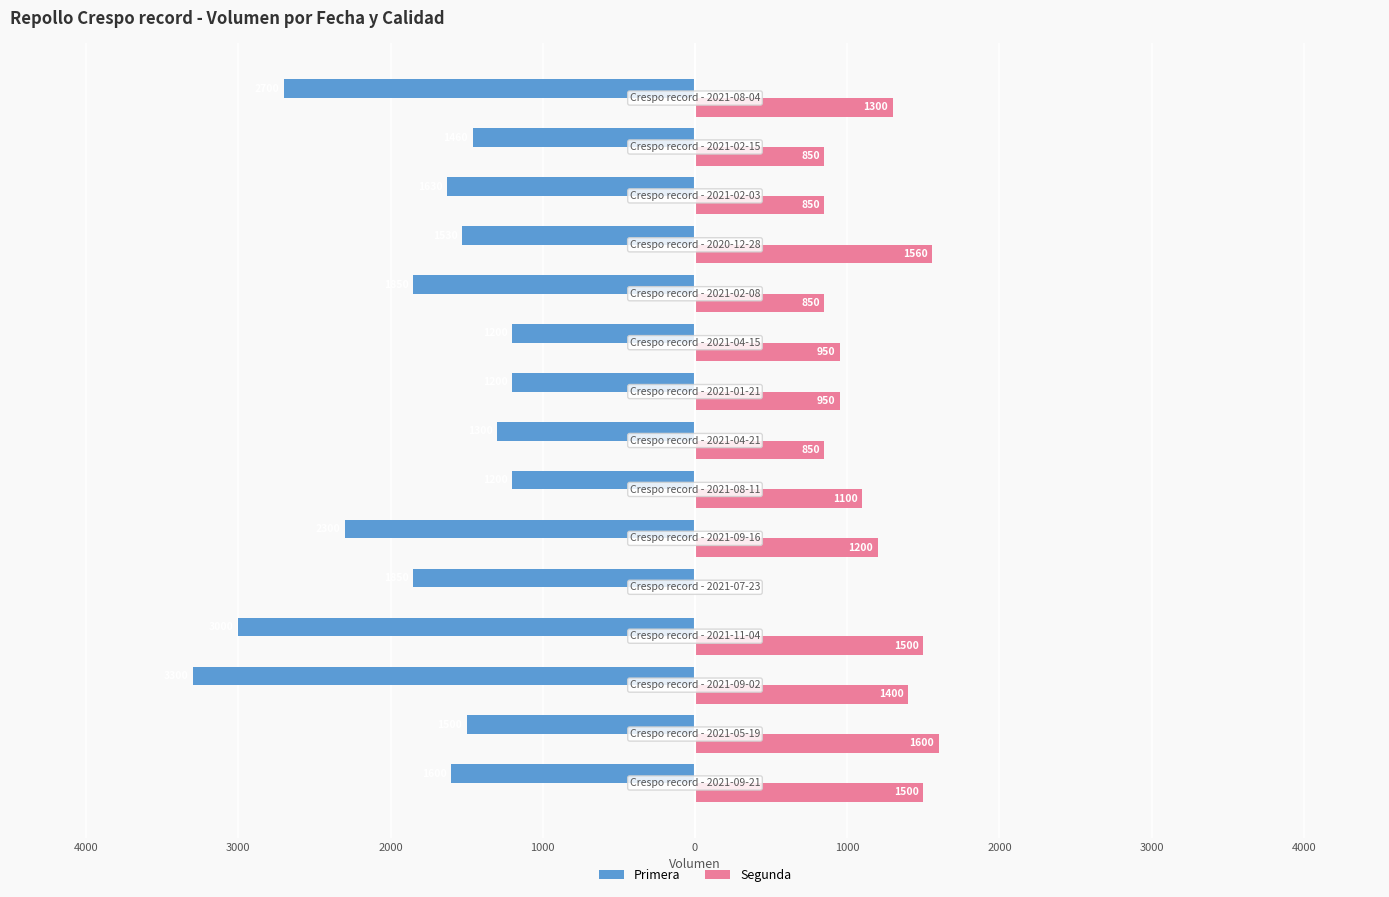

What is the difference between the second highest and minimum values in the Segunda series?

1560